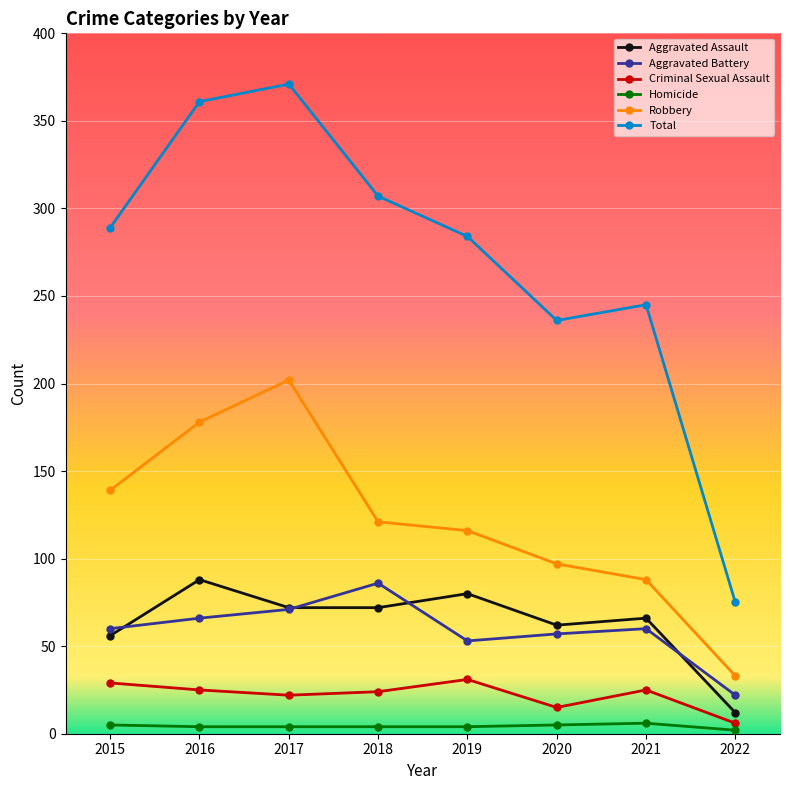

Which category has the highest value in the Robbery series?

2017